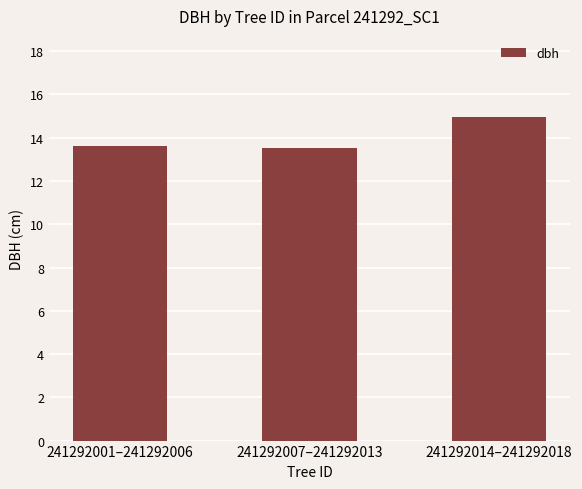

What is the difference between the values at 241292014–241292018 and 241292001–241292006?

1.4